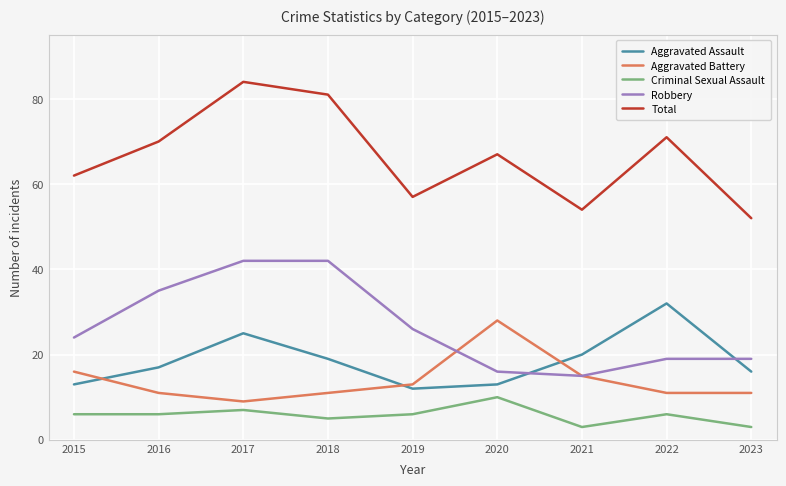

True or false: Criminal Sexual Assault and Total cross at least once.

False